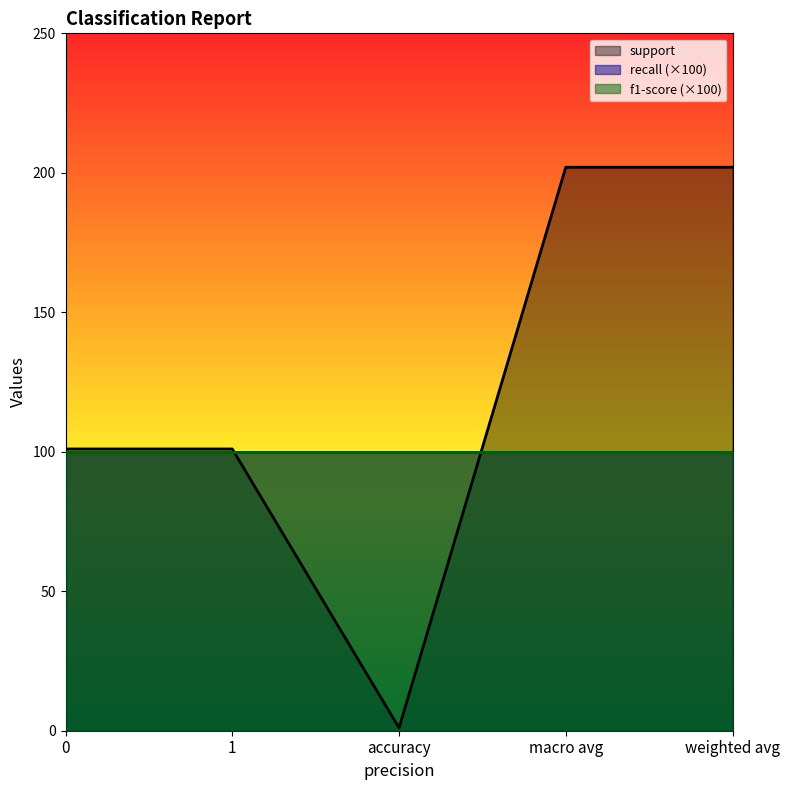

At how many categories does at least one series exceed 142?

2